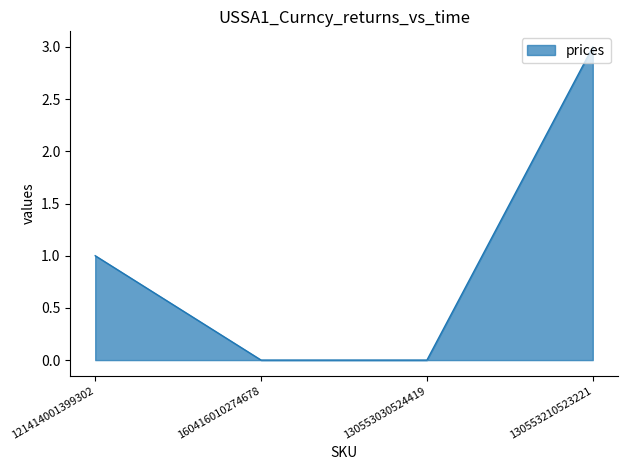

What is the difference between the second highest and second lowest values?

1